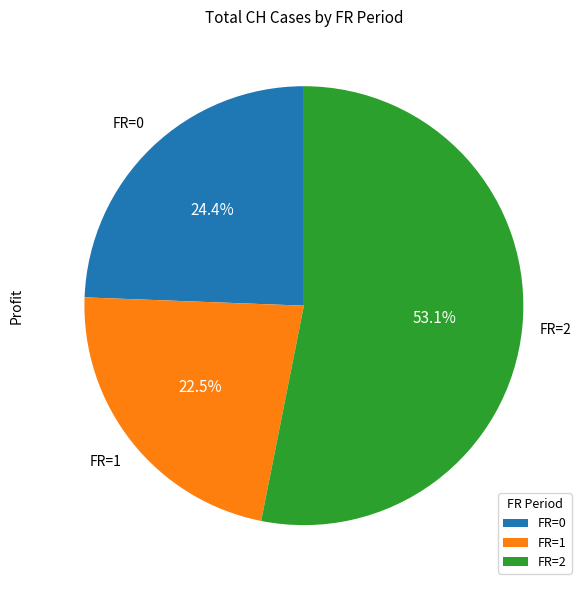

Rank the categories by value from lowest to highest.

FR=1, FR=0, FR=2